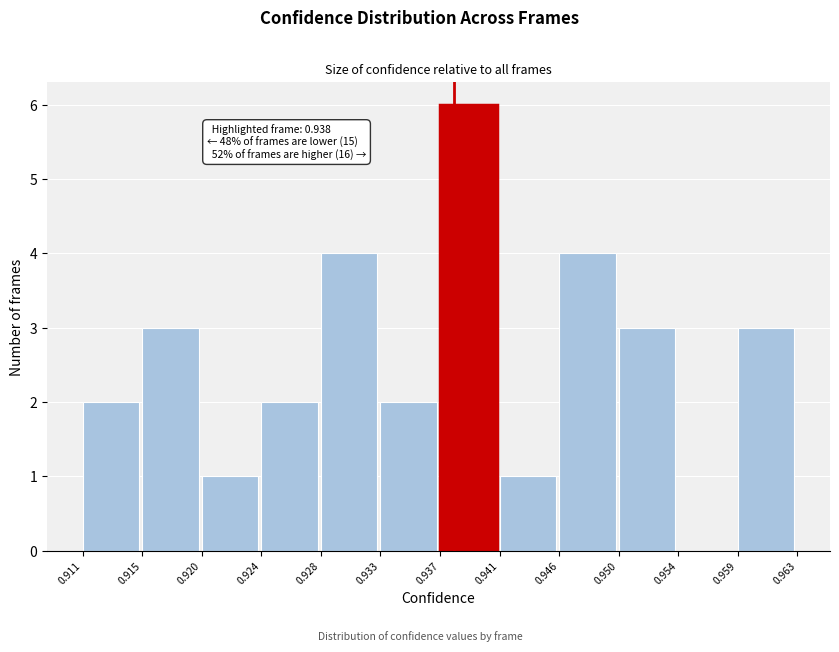

Over which range of the x-axis is the bar tallest?

0.937 to 0.941